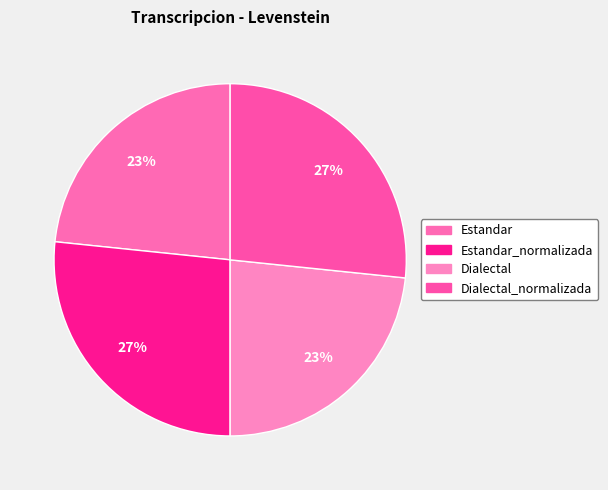

Rank the categories by value from highest to lowest.

Estandar_normalizada, Dialectal_normalizada, Estandar, Dialectal